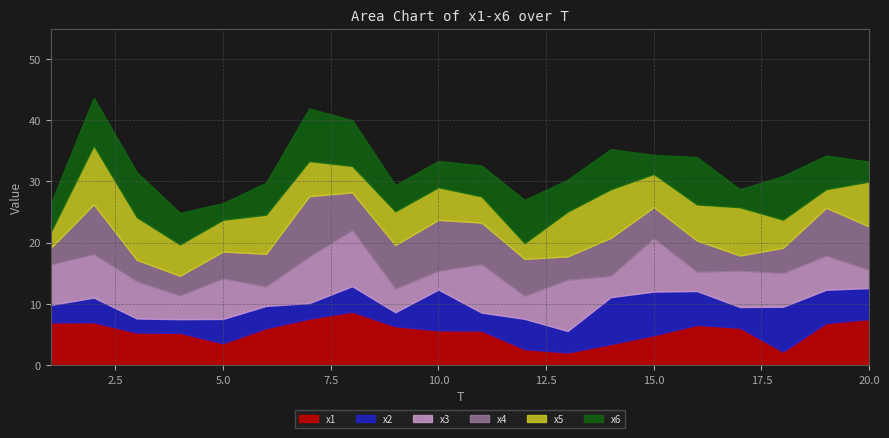

Which series ends up on top after the final intersection of x3 and x5?

x5